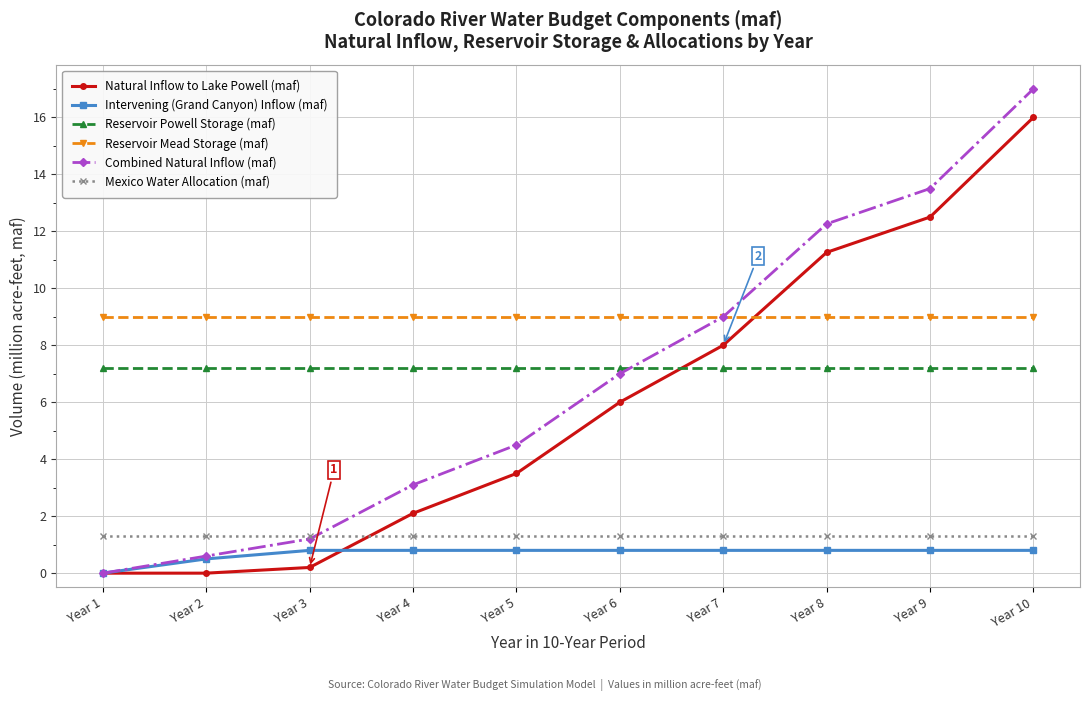

True or false: Mexico Water Allocation (maf) and Reservoir Mead Storage (maf) intersect in this chart.

False